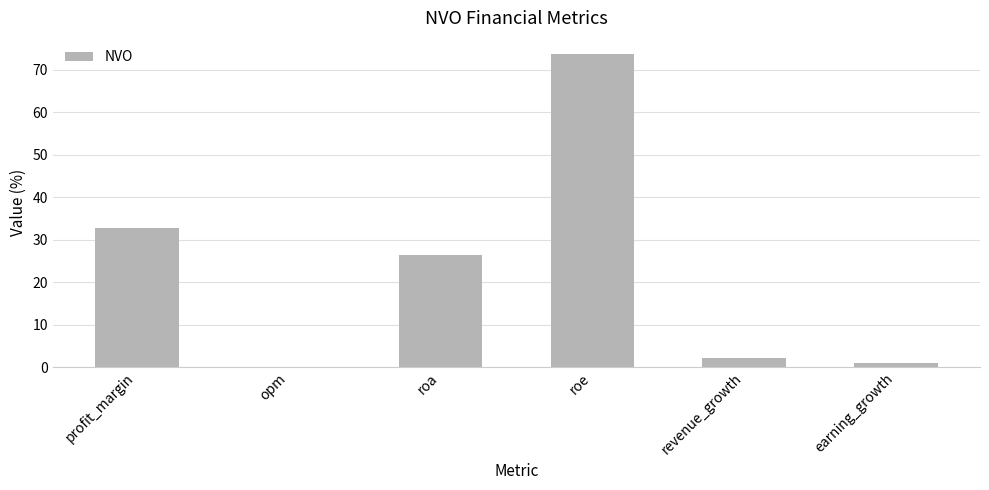

What is the greatest value displayed?

73.8